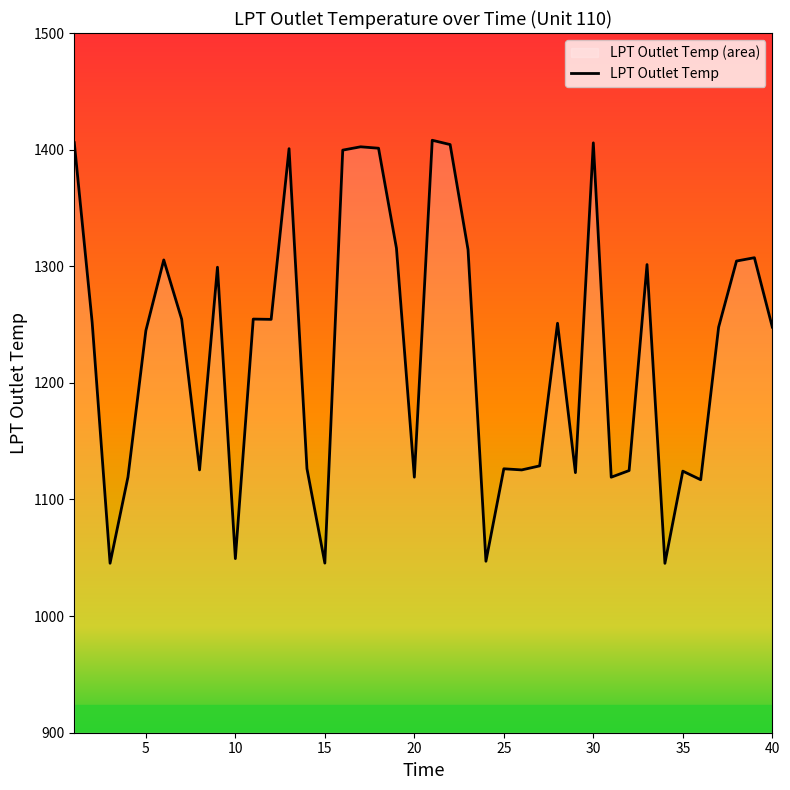

Is it true that the value at 35 is 1507.2?

False